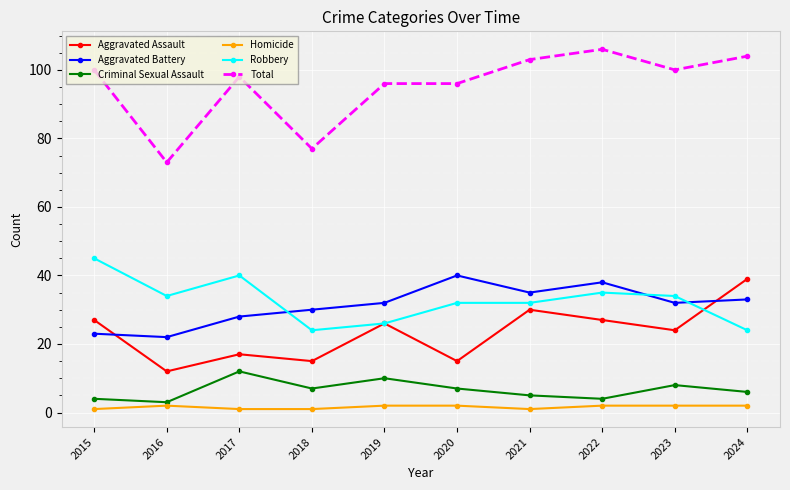

Reading left to right, what are all the values shown in this chart?

Aggravated Assault: 2015=27	2016=12	2017=17	2018=15	2019=26	2020=15	2021=30	2022=27	2023=24	2024=39
Aggravated Battery: 2015=23	2016=22	2017=28	2018=30	2019=32	2020=40	2021=35	2022=38	2023=32	2024=33
Criminal Sexual Assault: 2015=4	2016=3	2017=12	2018=7	2019=10	2020=7	2021=5	2022=4	2023=8	2024=6
Homicide: 2015=1	2016=2	2017=1	2018=1	2019=2	2020=2	2021=1	2022=2	2023=2	2024=2
Robbery: 2015=45	2016=34	2017=40	2018=24	2019=26	2020=32	2021=32	2022=35	2023=34	2024=24
Total: 2015=100	2016=73	2017=98	2018=77	2019=96	2020=96	2021=103	2022=106	2023=100	2024=104